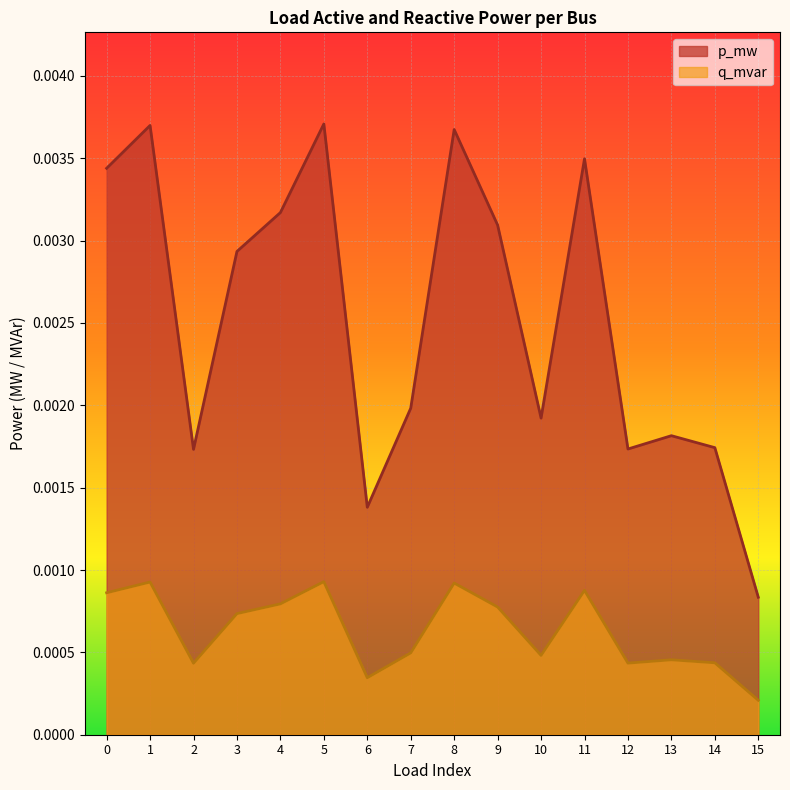

How many series are shown in this chart?

2